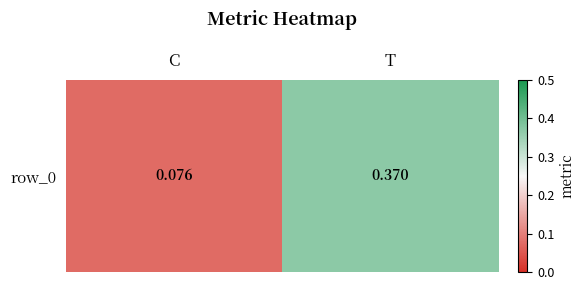

Rank the categories by value from highest to lowest.

T, C